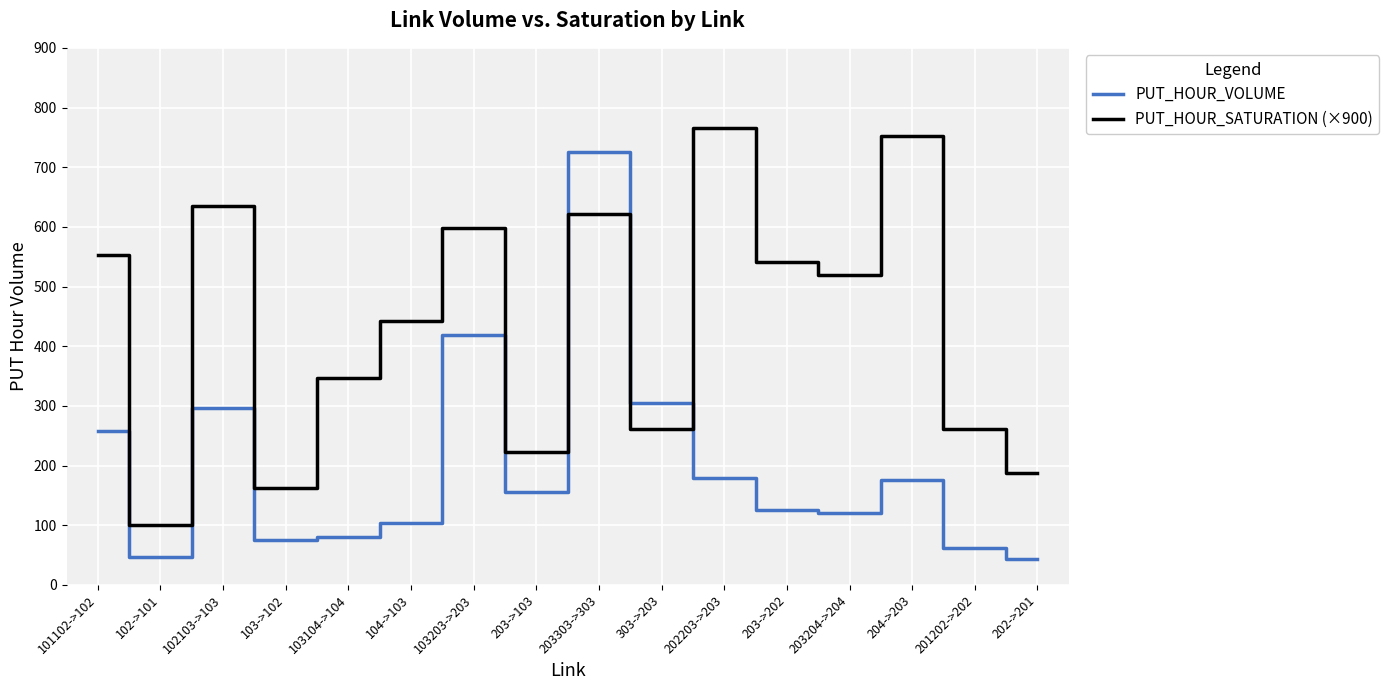

Is the value of PUT_HOUR_SATURATION (×900) at 101102->102 greater than the value of PUT_HOUR_VOLUME at 202203->203?

Yes